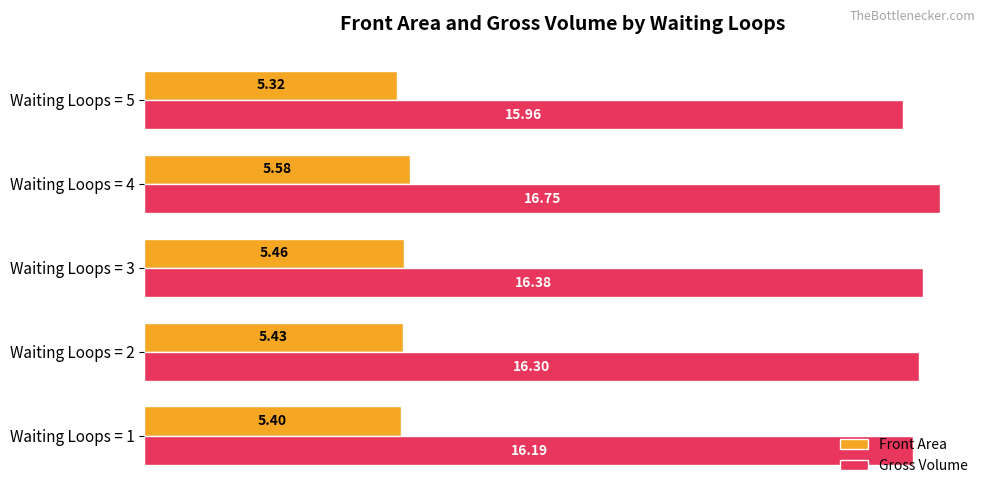

Which label corresponds to the smallest value in the chart?

Waiting Loops = 5